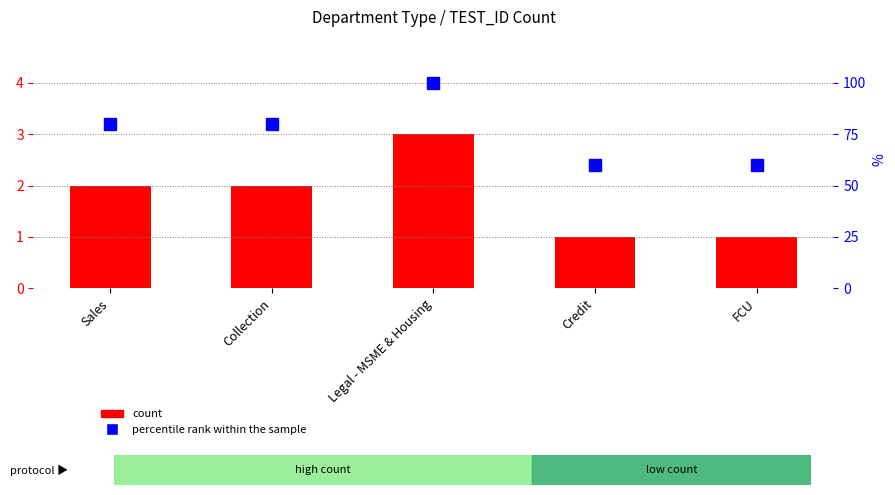

Rank the series at Legal - MSME & Housing from lowest to highest value.

count, percentile rank within the sample